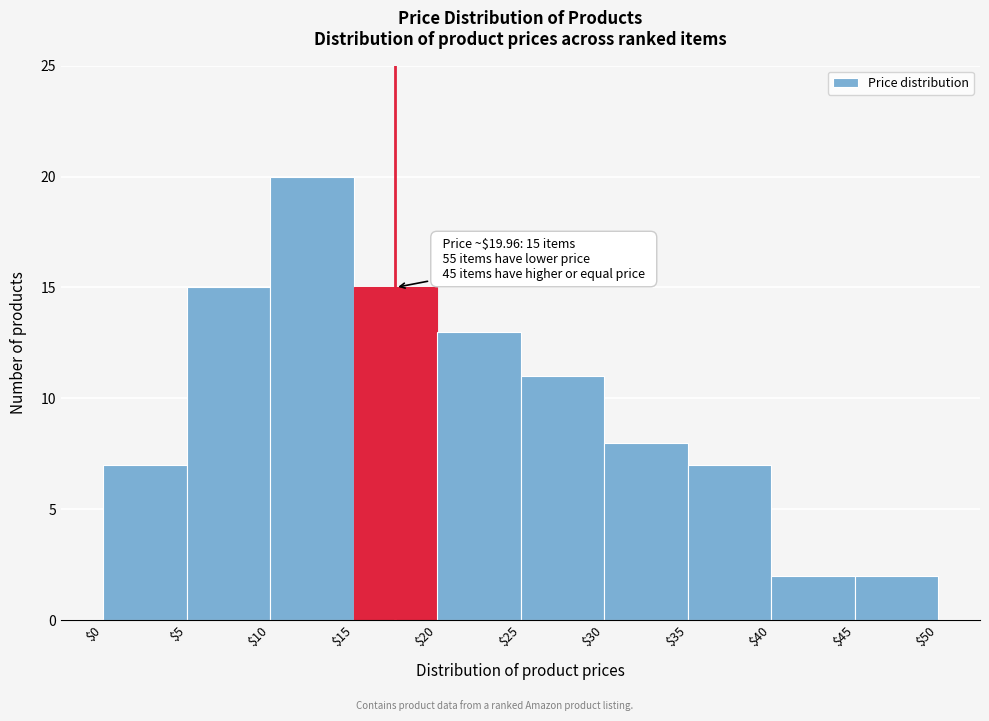

Which range on the x-axis has the tallest bar?

$10 to $15